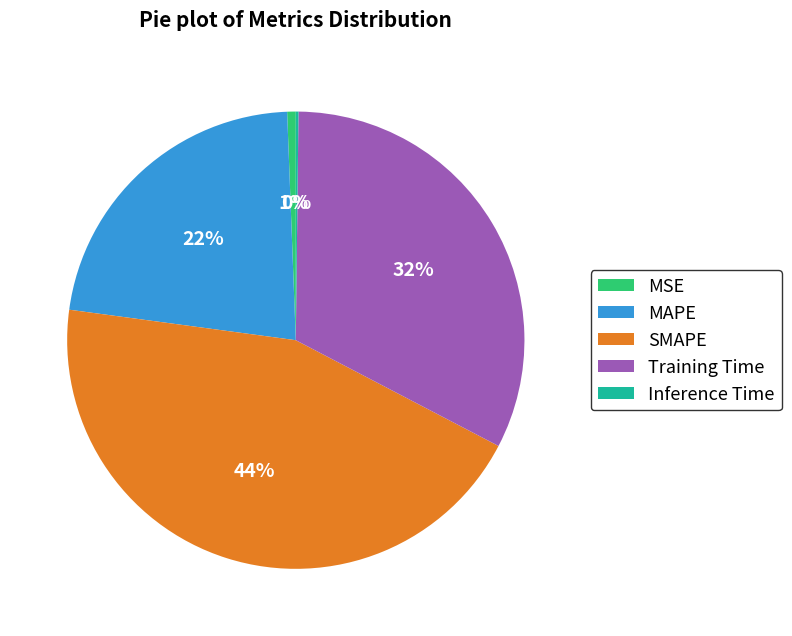

Which has a higher value, Training Time or MAPE?

Training Time